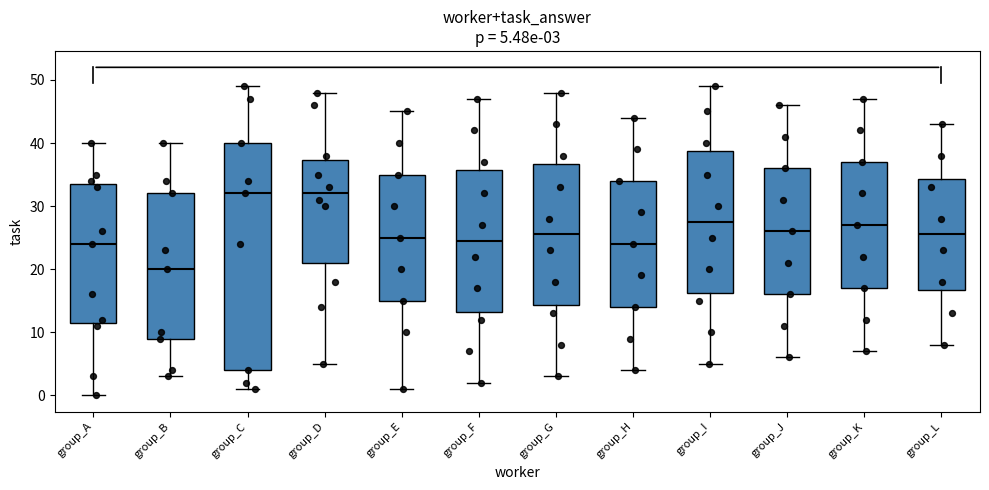

Which box's median line is the lowest?

group_B